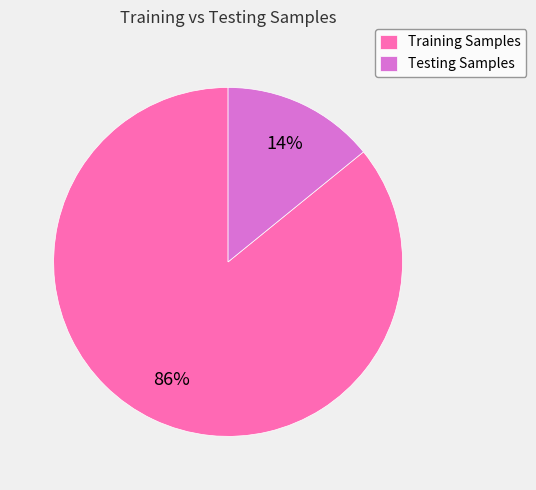

Combined, do Training Samples and Testing Samples account for over 50%?

Yes